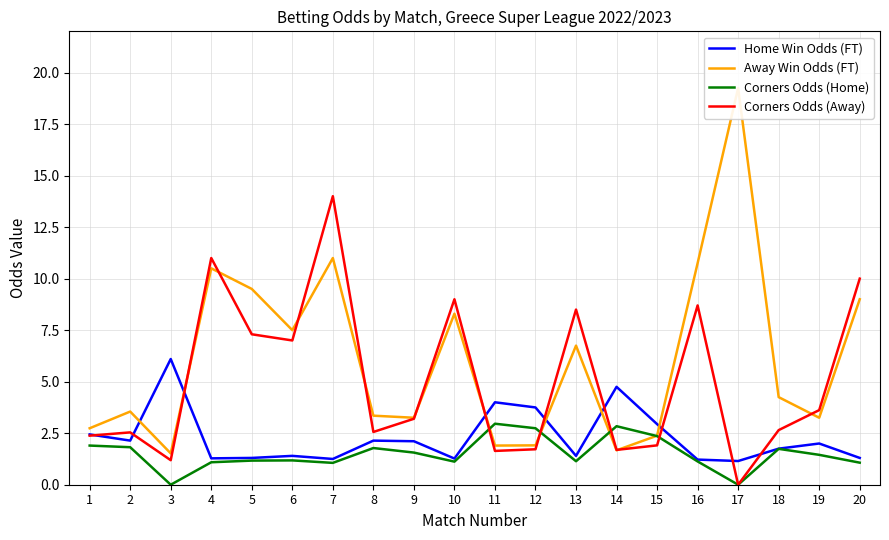

Is it true that Away Win Odds (FT) equals 9.0 at 20?

True